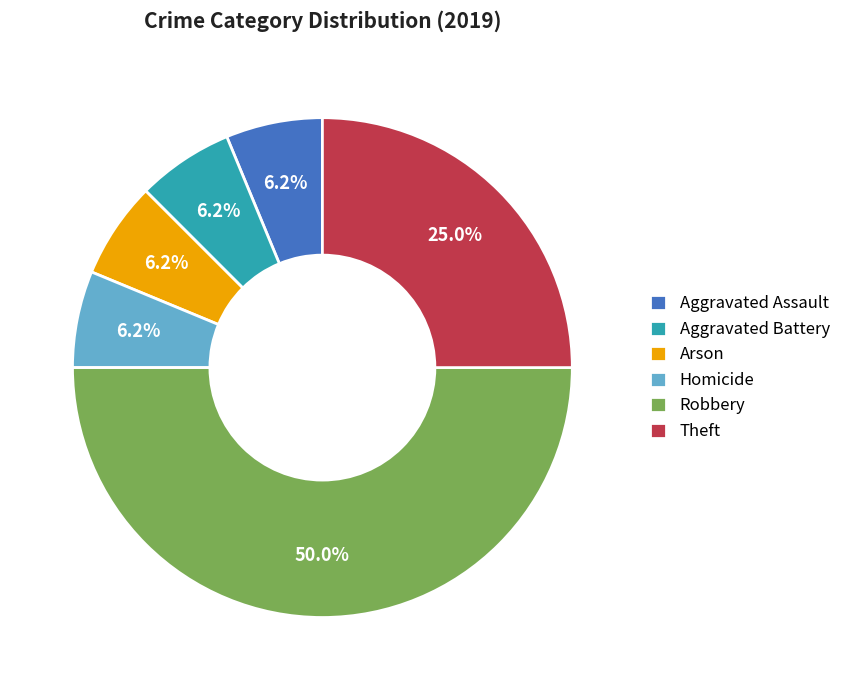

Combined, do Arson and Homicide account for over 50%?

No